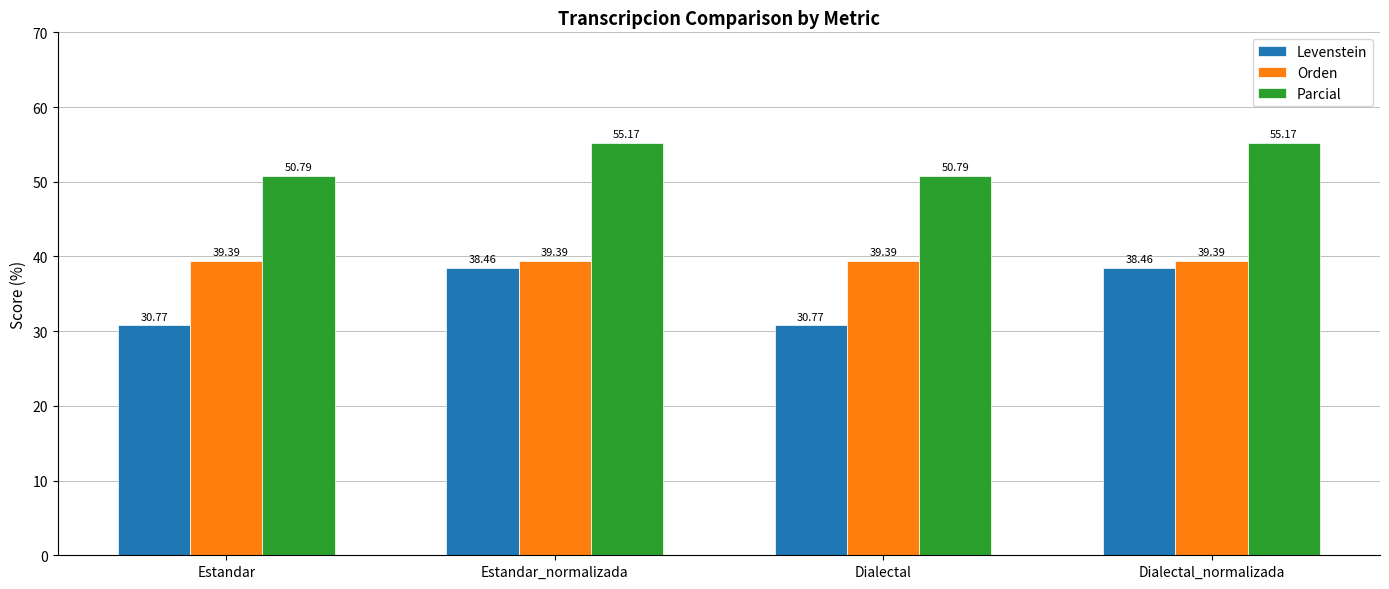

Reading left to right, list all the values displayed in this chart.

Levenstein: 30.8	38.5	30.8	38.5
Orden: 39.4	39.4	39.4	39.4
Parcial: 50.8	55.2	50.8	55.2